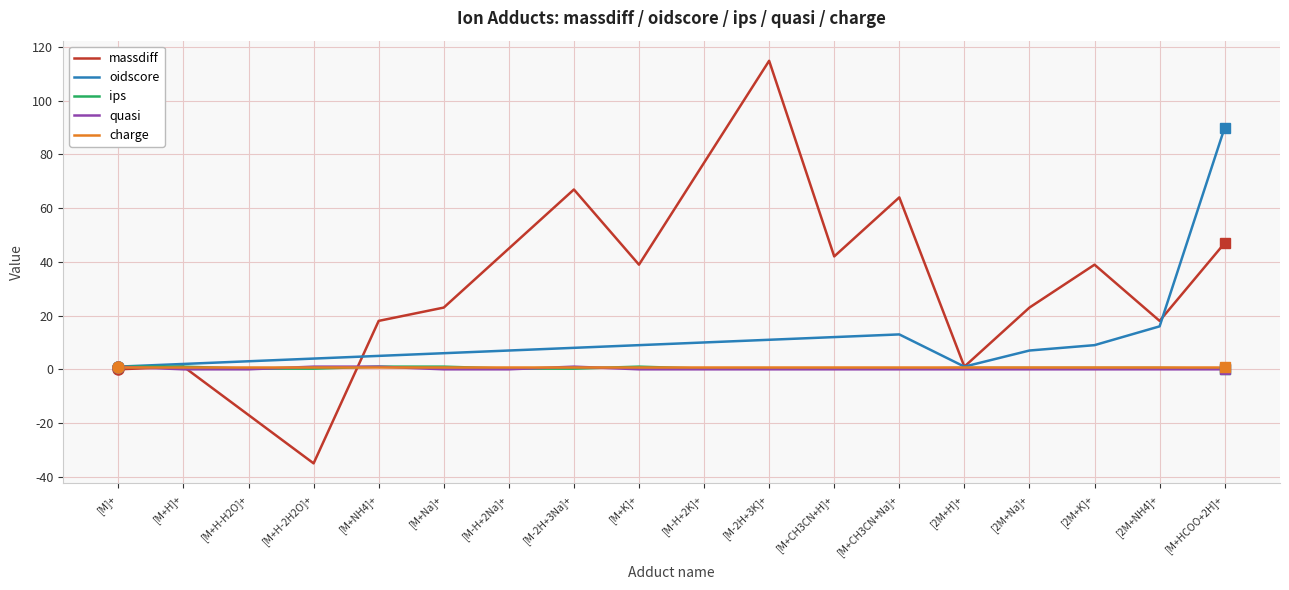

Is it true that massdiff equals 26.5 at [M+NH4]+?

False